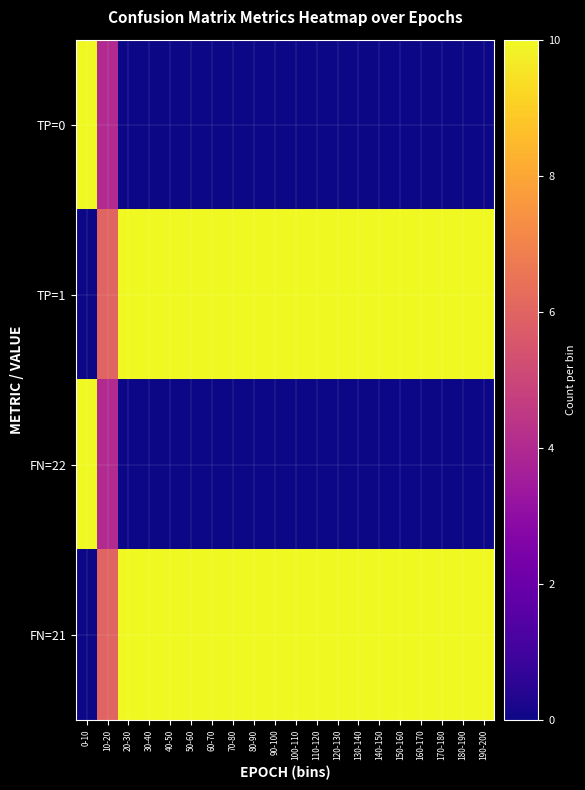

List the series in order of their peak value, lowest first.

TP=0, TP=1, FN=22, FN=21